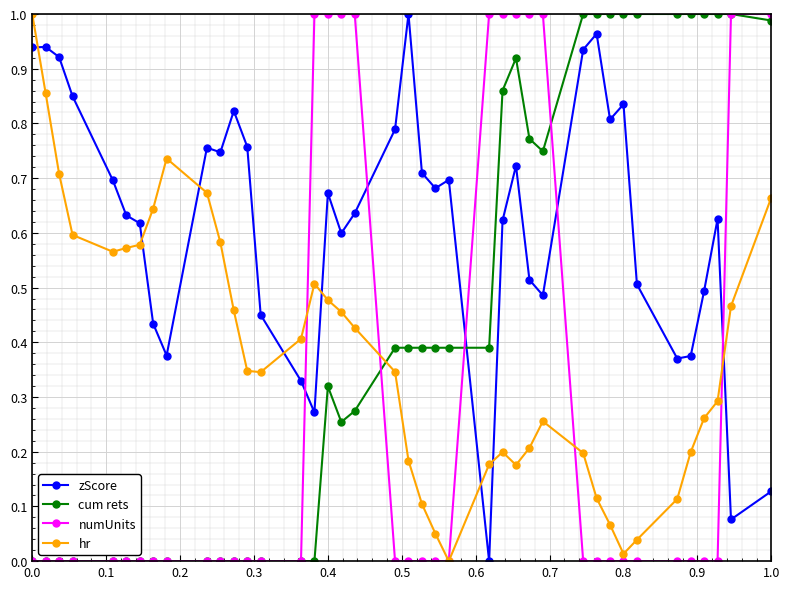

Rank the series by their average value, from highest to lowest.

zScore, cum rets, hr, numUnits